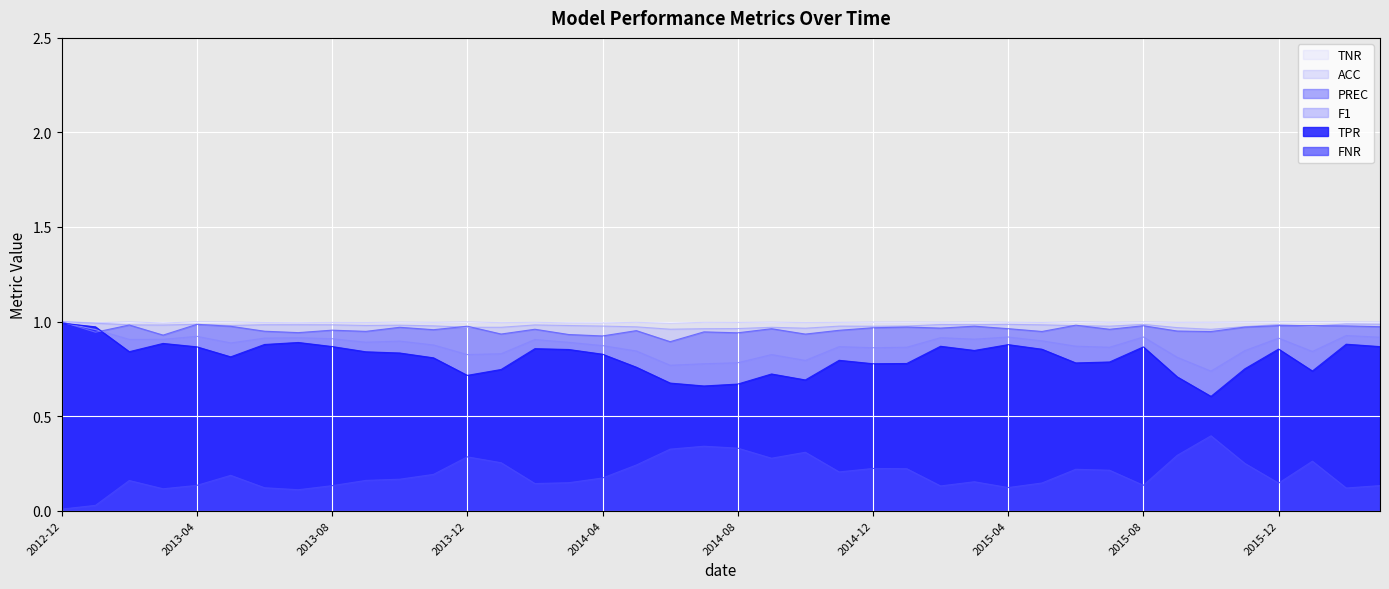

True or false: TNR and FNR cross at least once.

False